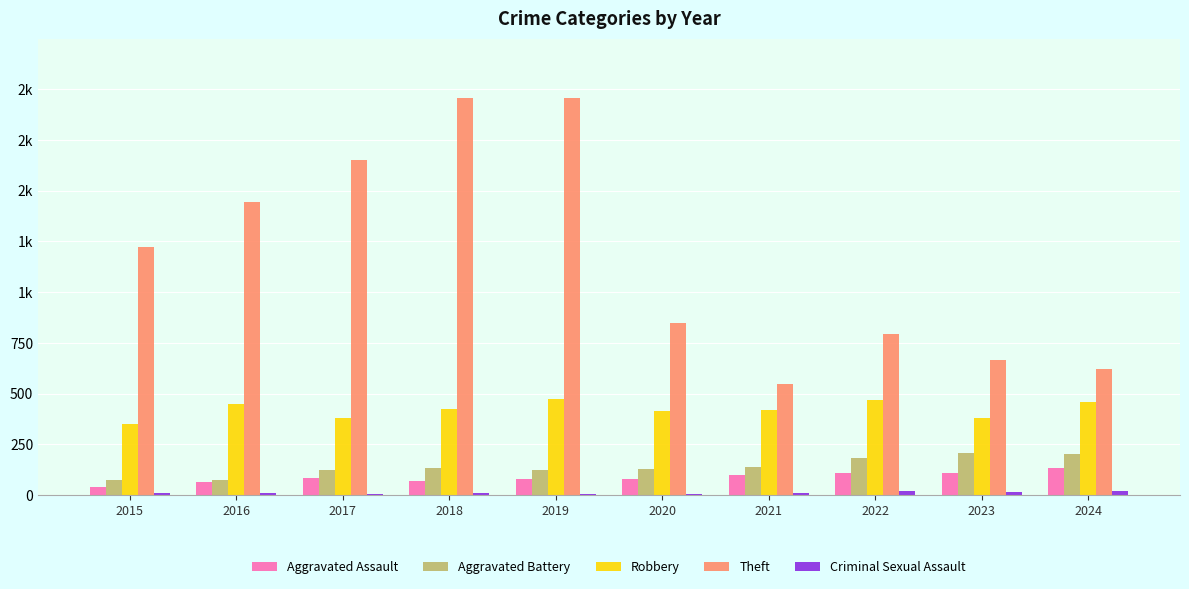

At 2024, list the series in order from smallest to largest.

Criminal Sexual Assault, Aggravated Assault, Aggravated Battery, Robbery, Theft